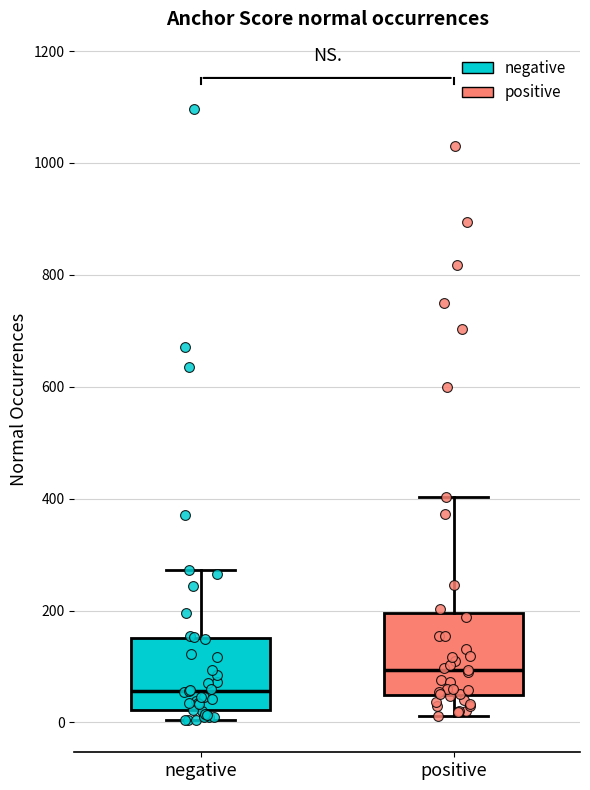

Which box's median line is the lowest?

negative